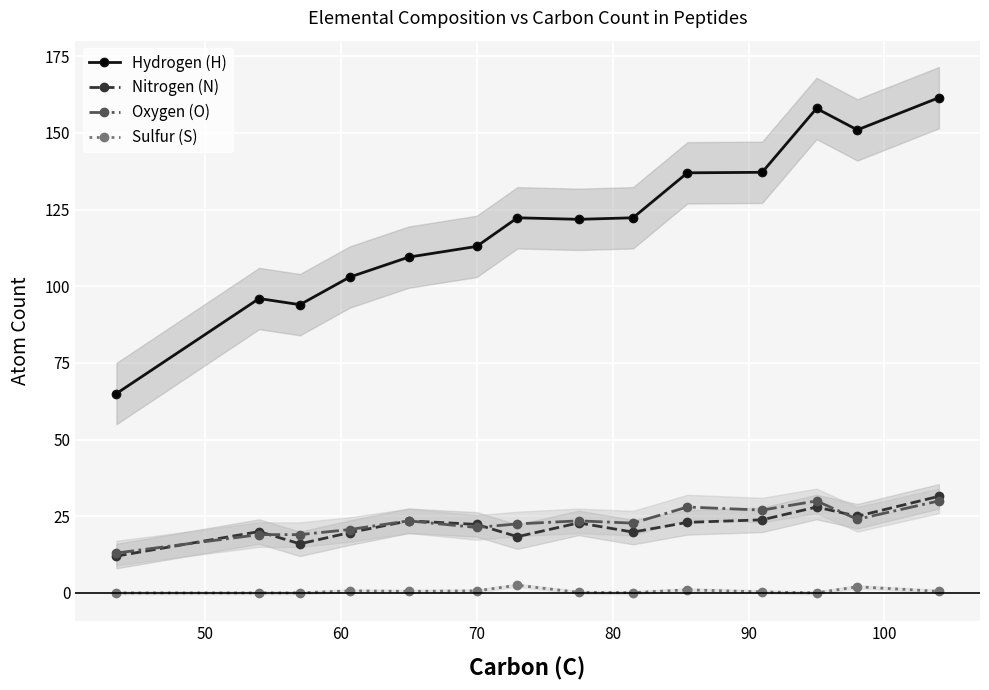

True or false: Sulfur (S) and Nitrogen (N) cross at least once.

False